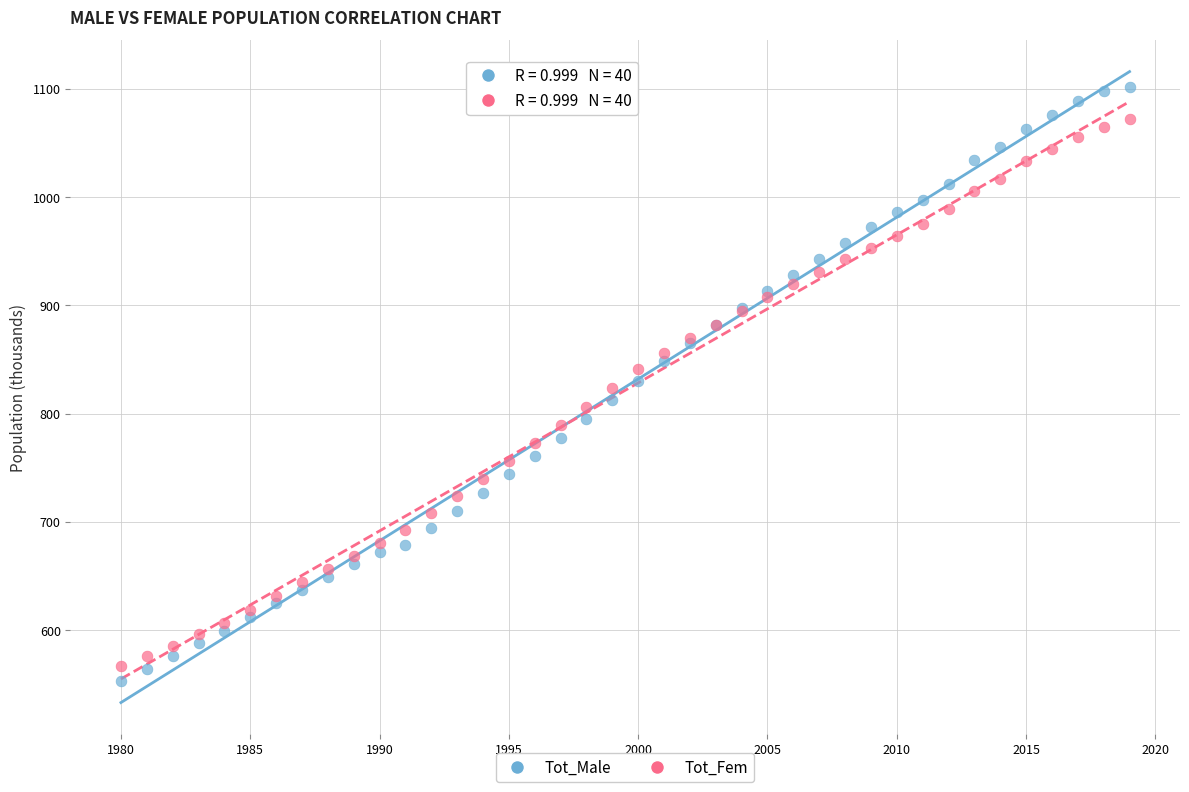

What are all the series names shown in the legend?

Tot_Male, Tot_Fem